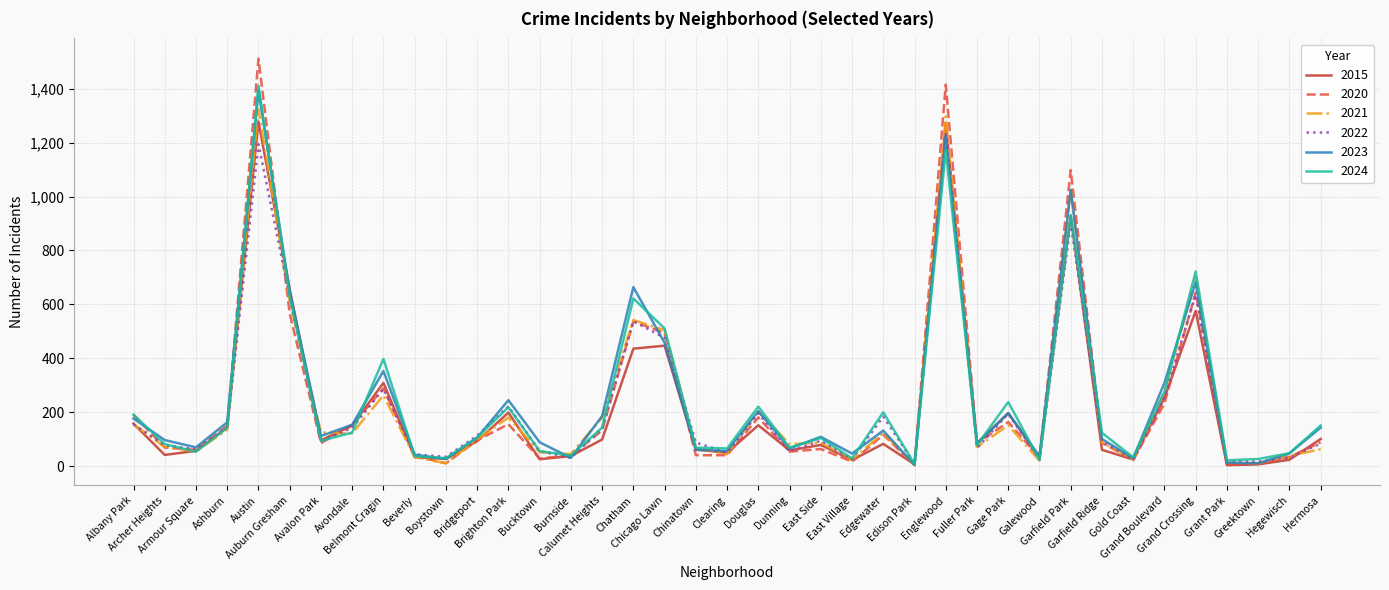

What is the maximum value for 2020?

1511